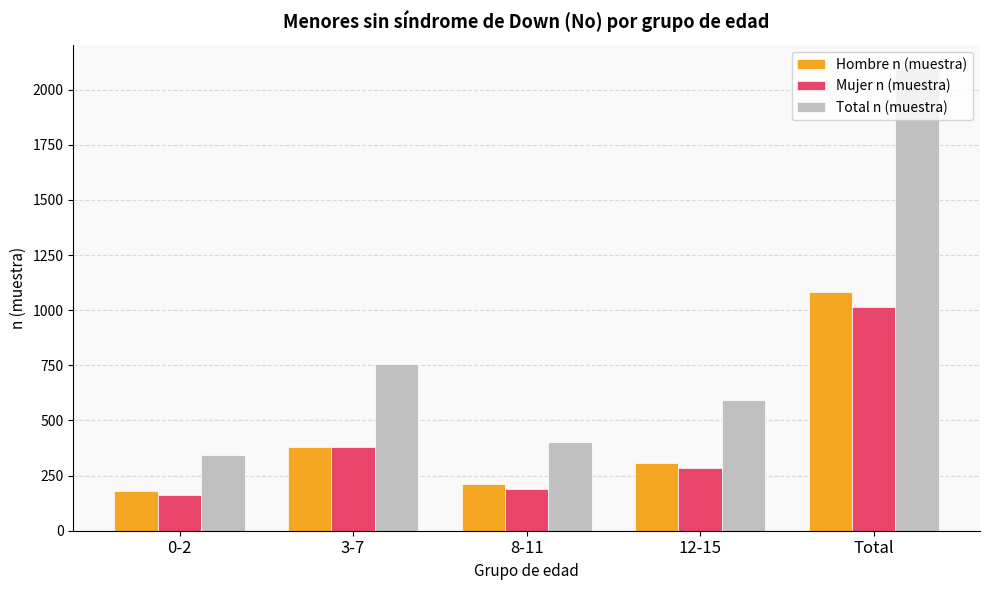

What position from the left is 3-7?

2